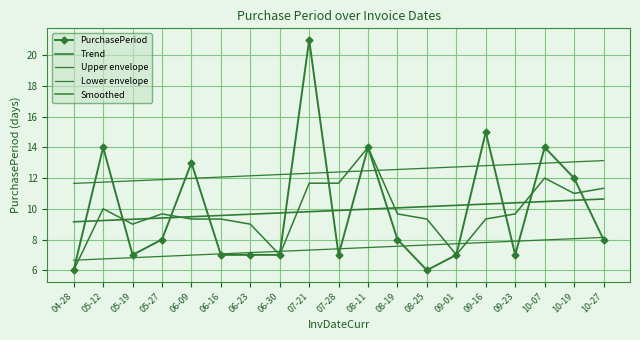

What is the average value of the Trend series?

9.9